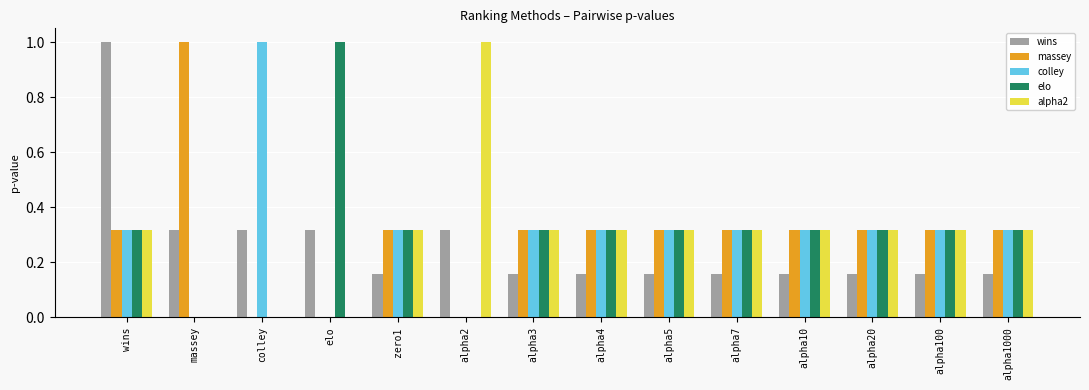

Are the bars horizontal?

No